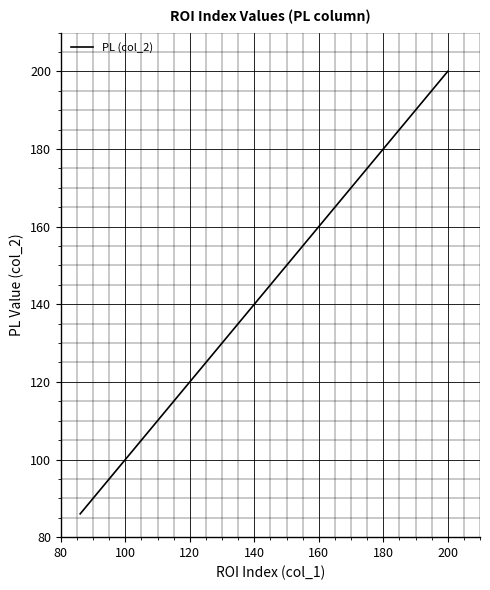

What is the sum of all values?

2529